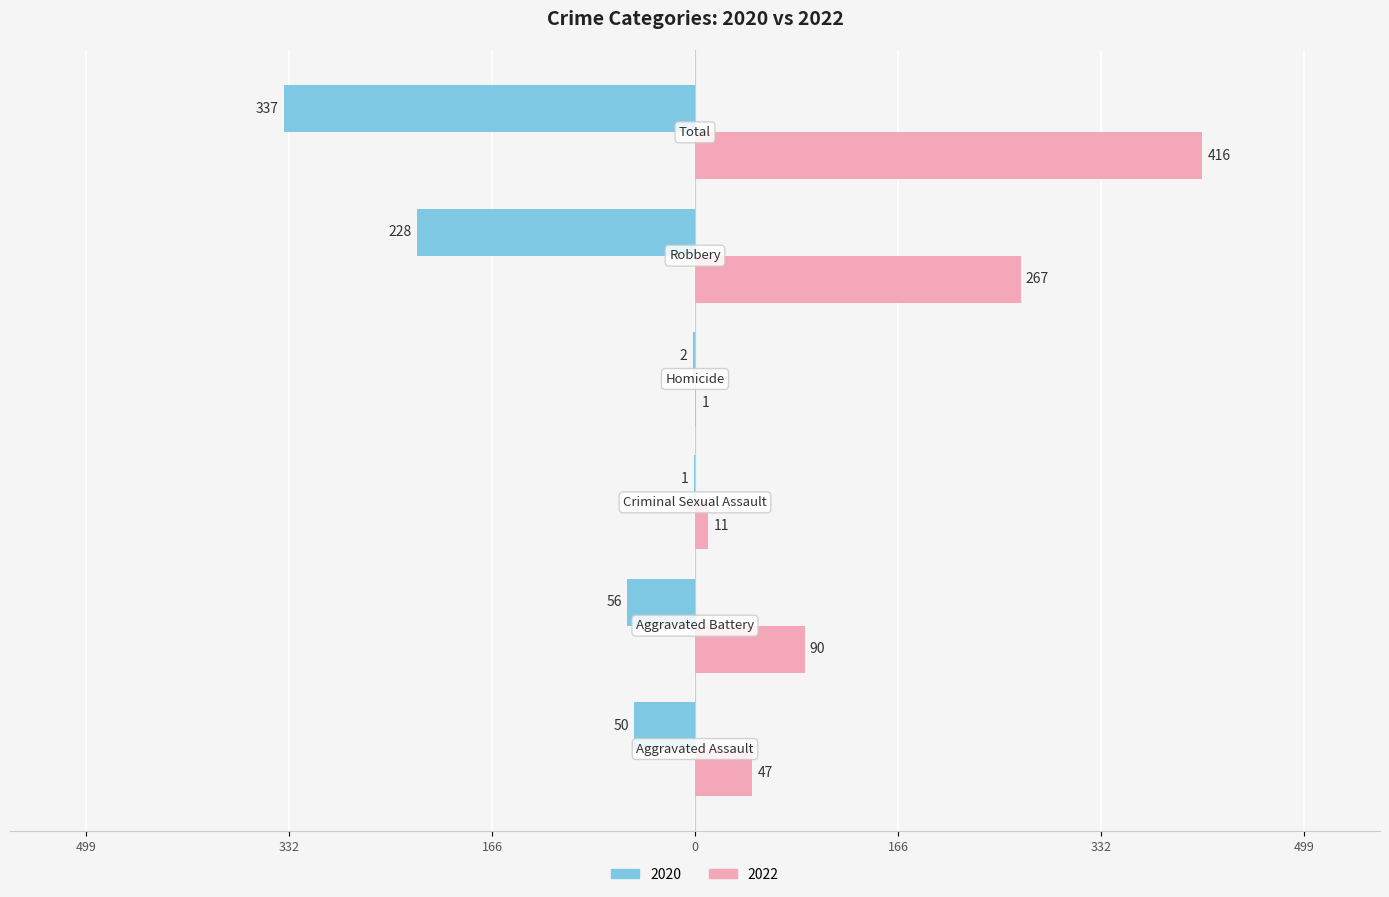

Reading right to left, list all the values displayed in this chart.

2020: Total=-337	Robbery=-228	Homicide=-2	Criminal Sexual Assault=-1	Aggravated Battery=-56	Aggravated Assault=-50
2022: Total=416	Robbery=267	Homicide=1	Criminal Sexual Assault=11	Aggravated Battery=90	Aggravated Assault=47